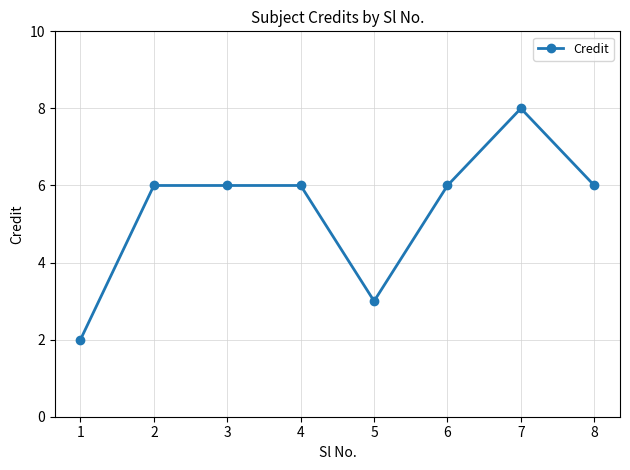

What is the difference between the maximum and minimum values?

6